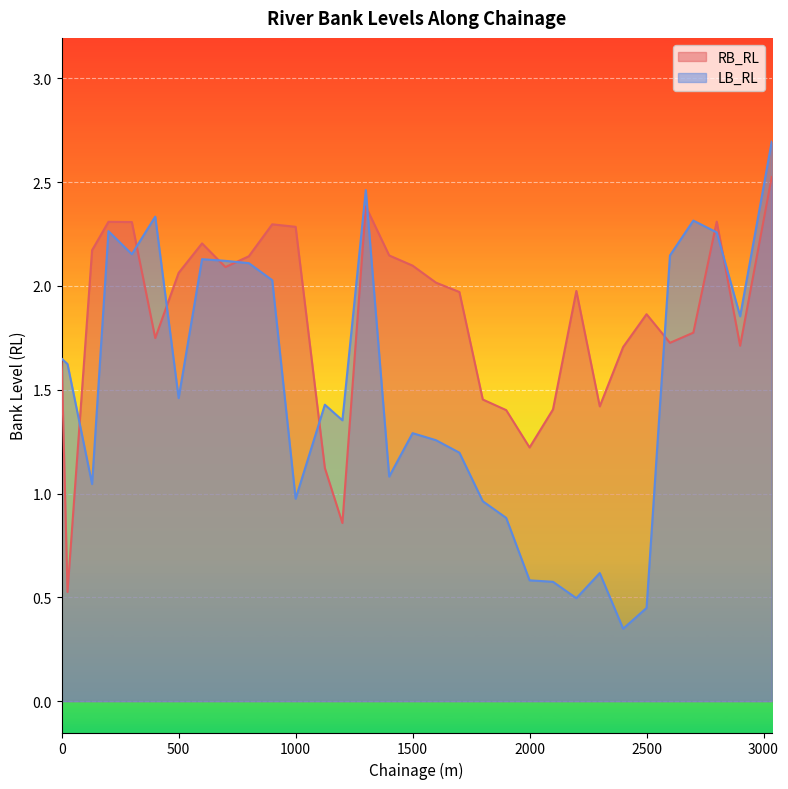

How many series are shown in this chart?

2